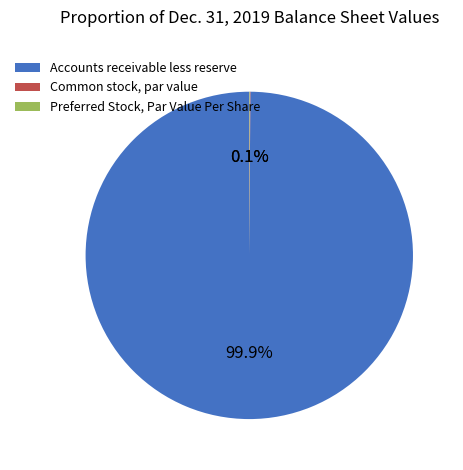

What is the majority slice?

Accounts receivable less reserve